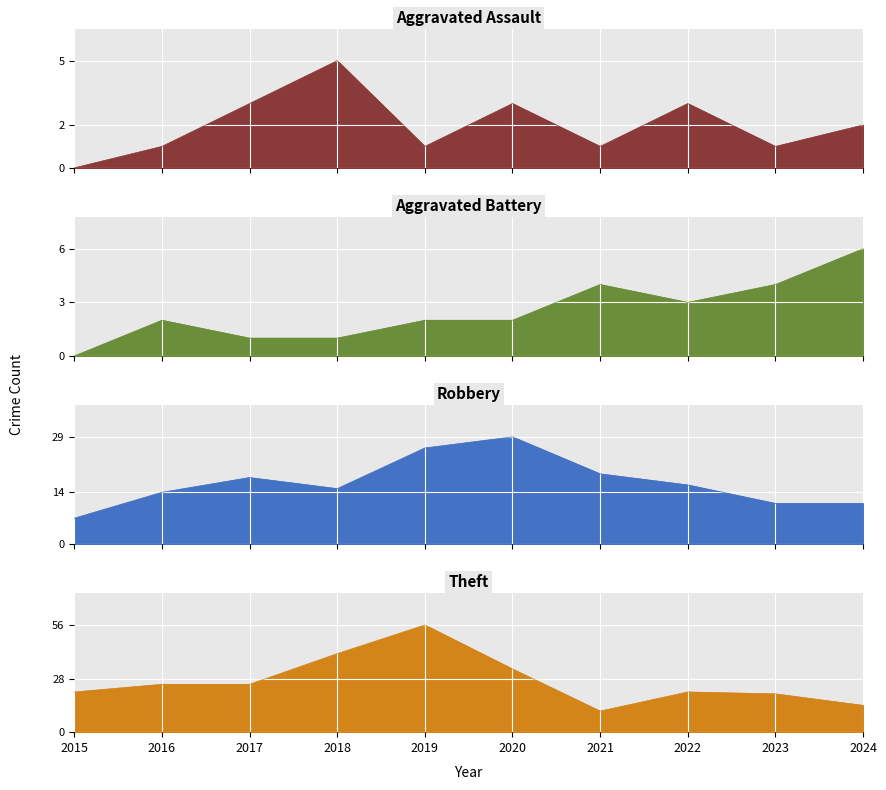

How many data points in Aggravated Assault are less than 2?

5